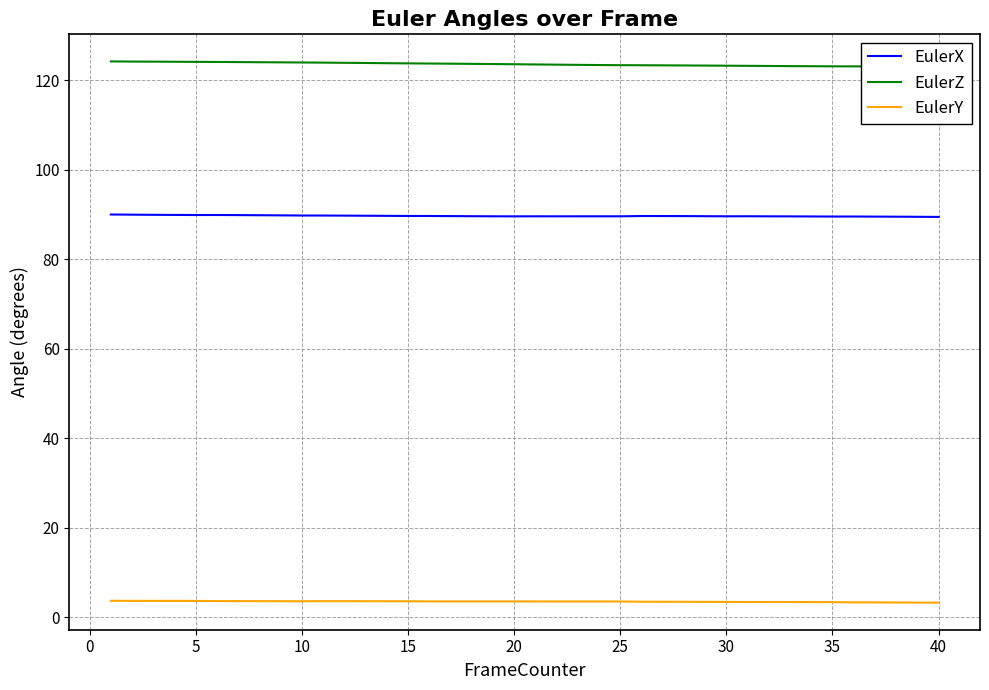

Is this an area chart (filled region under the line)?

No